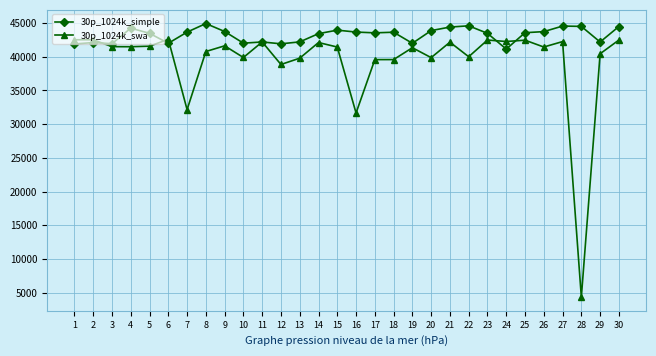

Which series changed the most between 11 and 19?

30p_1024k_swa